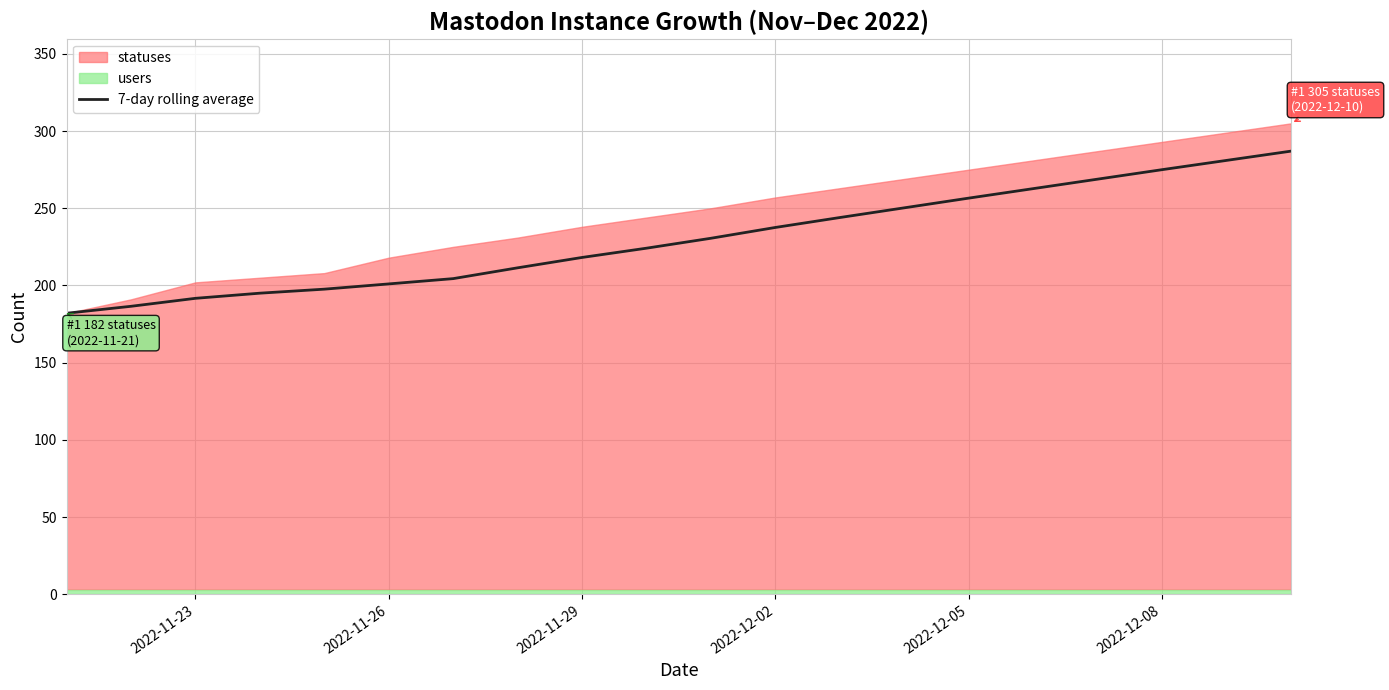

What is the maximum value for 7-day rolling average?

287.0